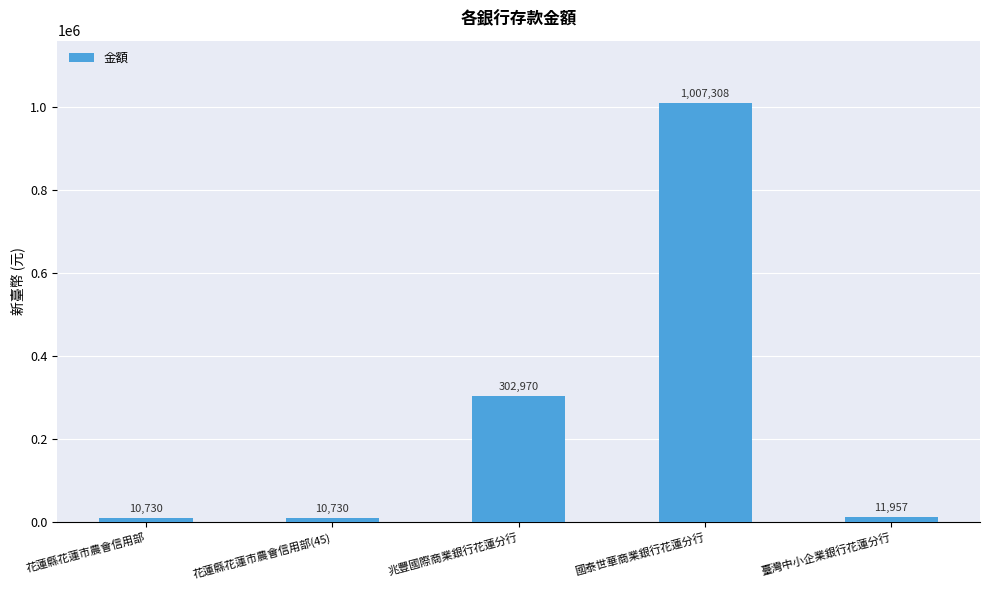

What is the difference between the values at 國泰世華商業銀行花蓮分行 and 臺灣中小企業銀行花蓮分行?

995351